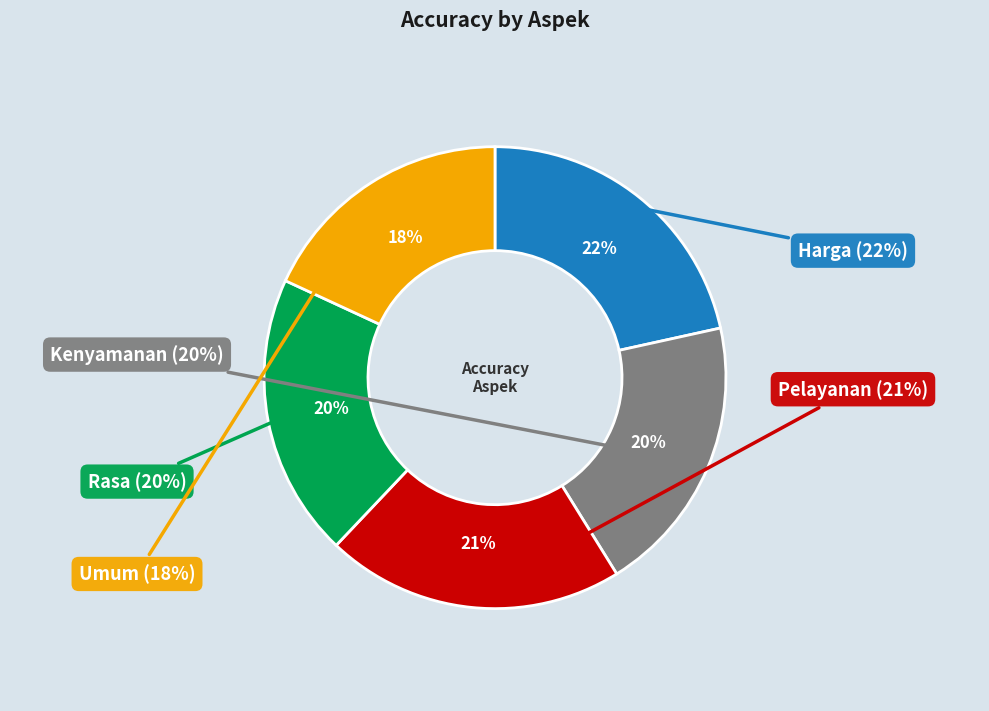

Which category has the biggest portion of the pie?

Harga